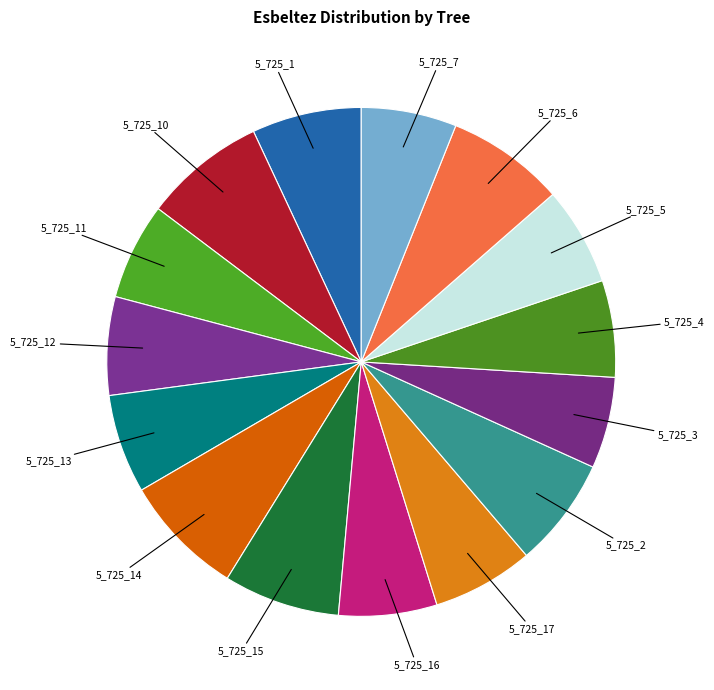

How many slices are in this pie chart?

15